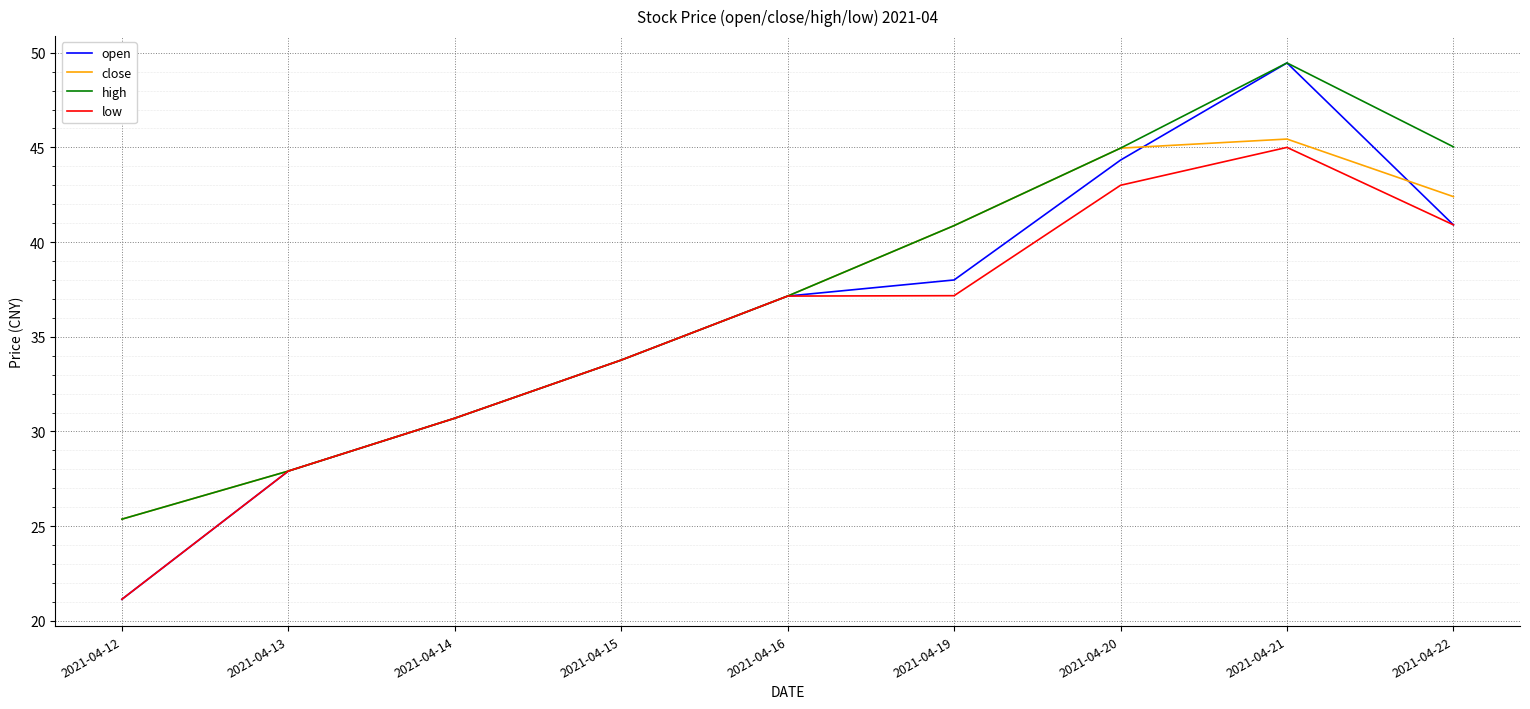

True or false: open has a value of 29.7 at 2021-04-12.

False